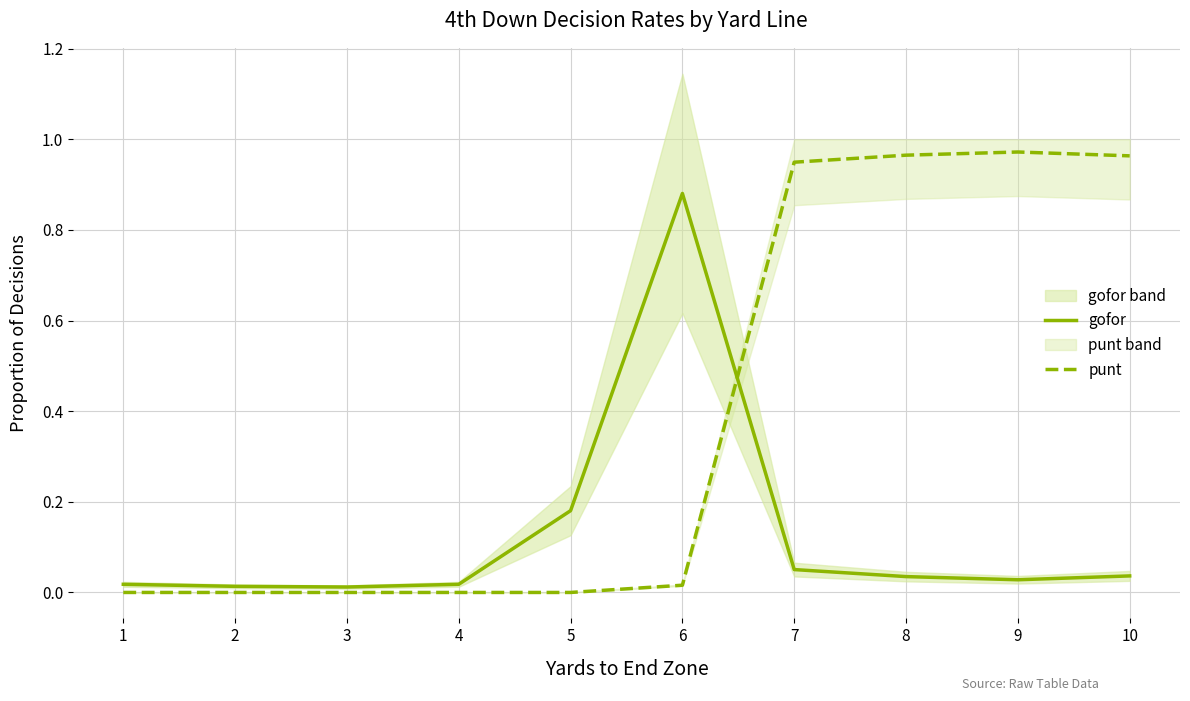

Rank the series at 5 from highest to lowest value.

gofor, punt